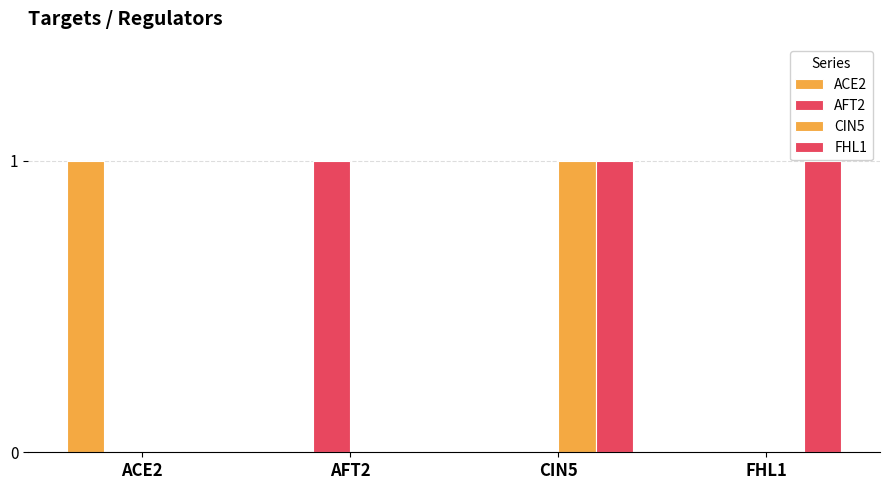

How many FHL1 values are between 0 and 1?

4